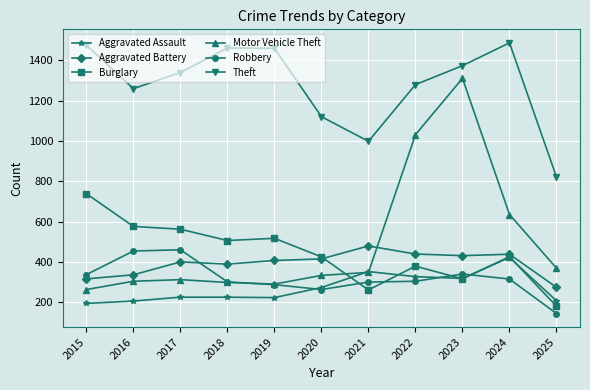

Does the chart display data point markers on the line(s)?

Yes